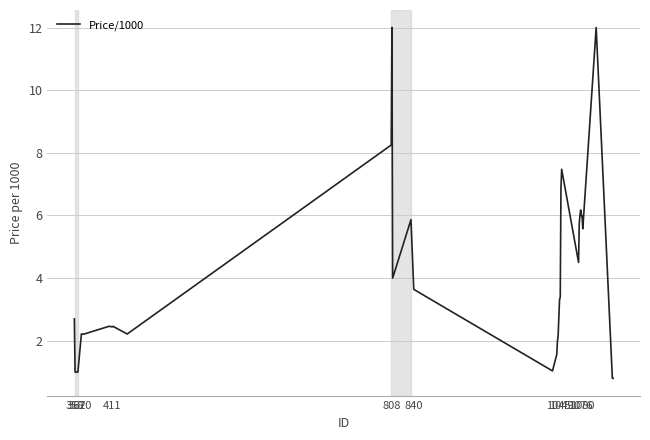

What is the maximum value shown in the chart?

12.0